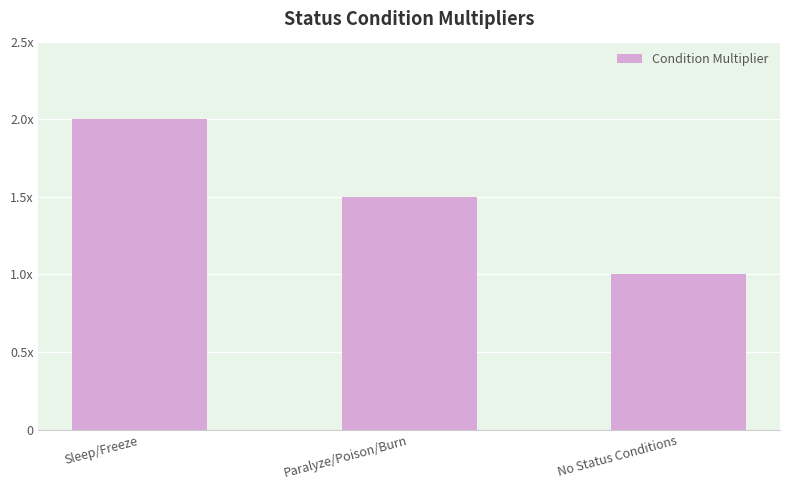

What is the ratio of the value at Sleep/Freeze to the value at Paralyze/Poison/Burn?

1.3